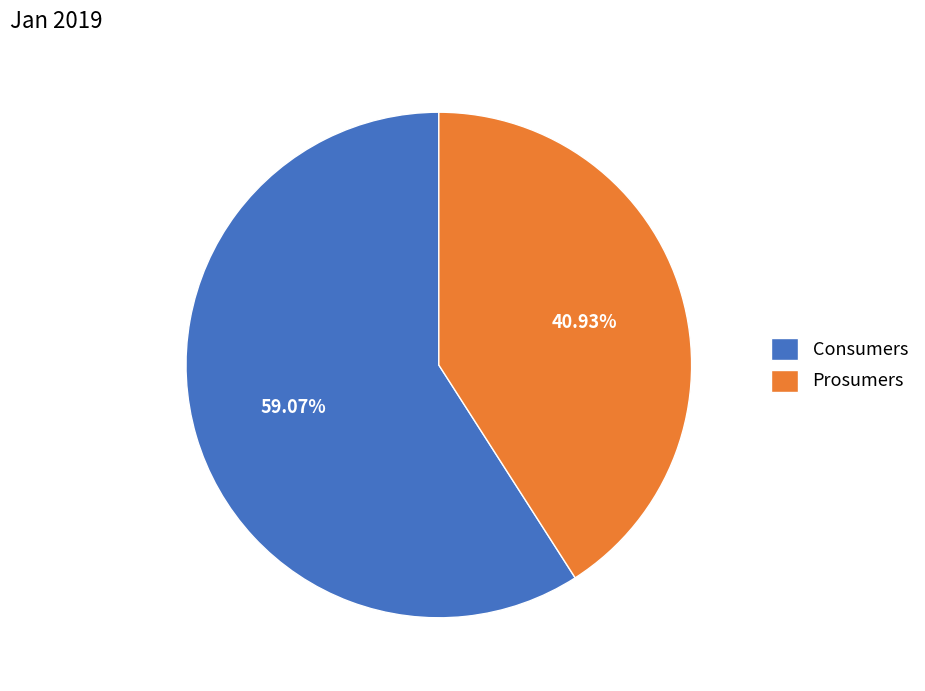

To the nearest percent, what percentage of the pie is Prosumers?

41%